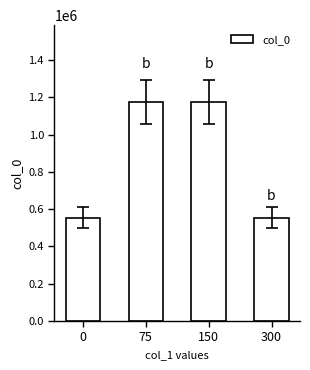

The value at 300 is 360044. True or false?

False